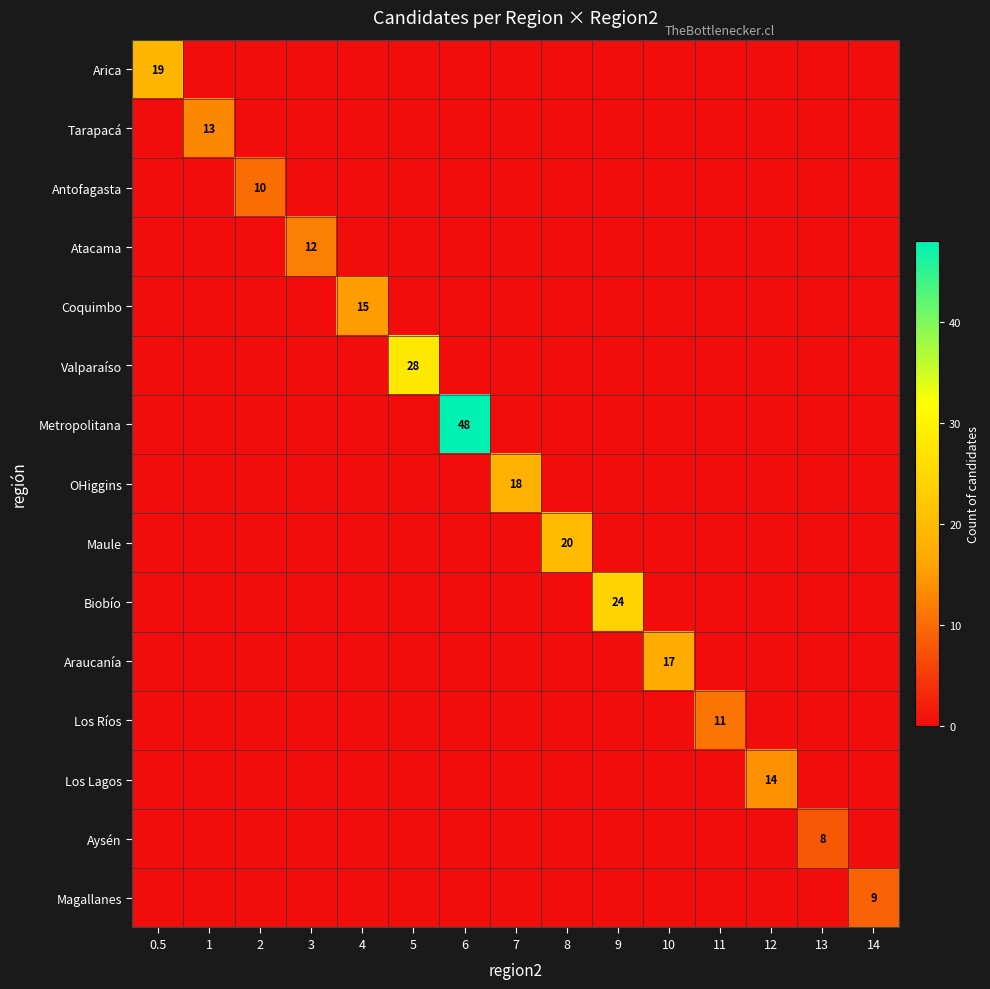

Count the number of categories in the chart.

15